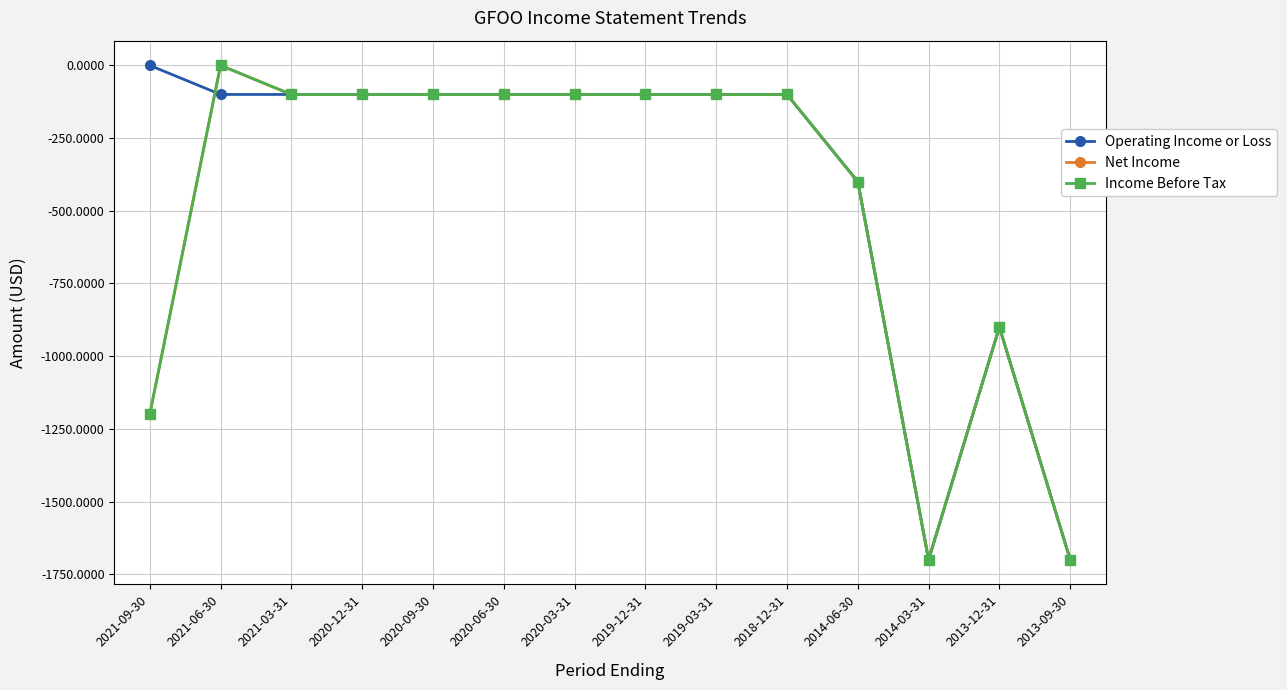

What is the label of the 3rd point from the right?

2014-03-31